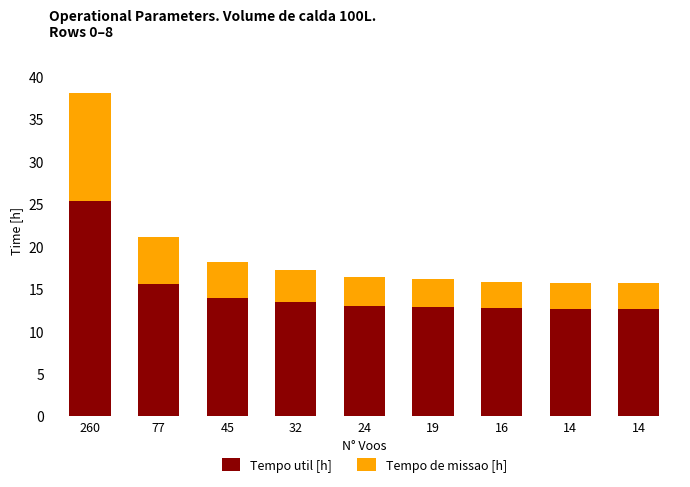

Does the chart contain stacked bars?

Yes